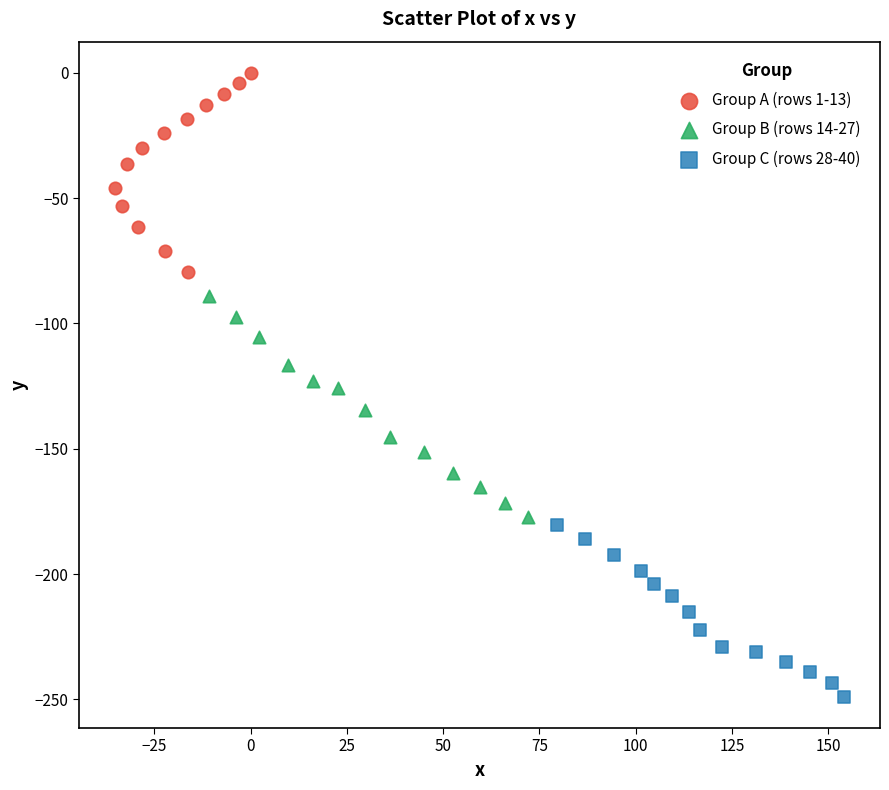

Which series contains the lowest Y value?

Group C (rows 28-40)